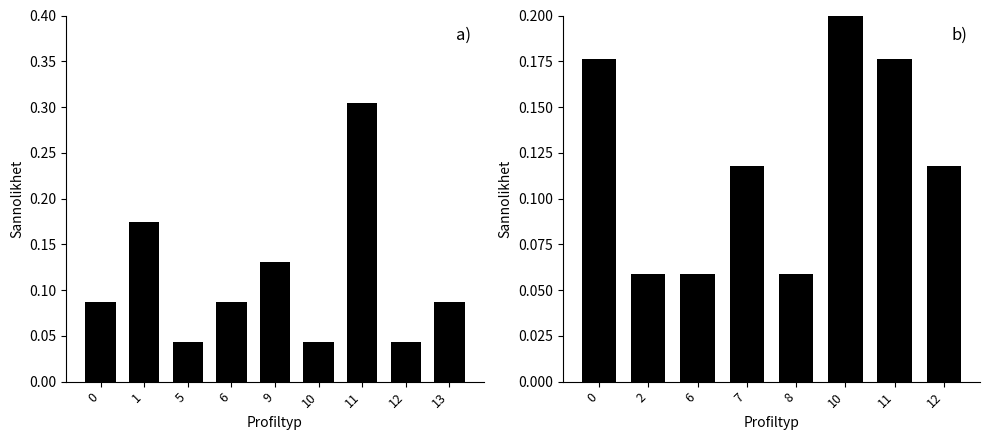

Is it true that the value at 8 is 0.0?

False